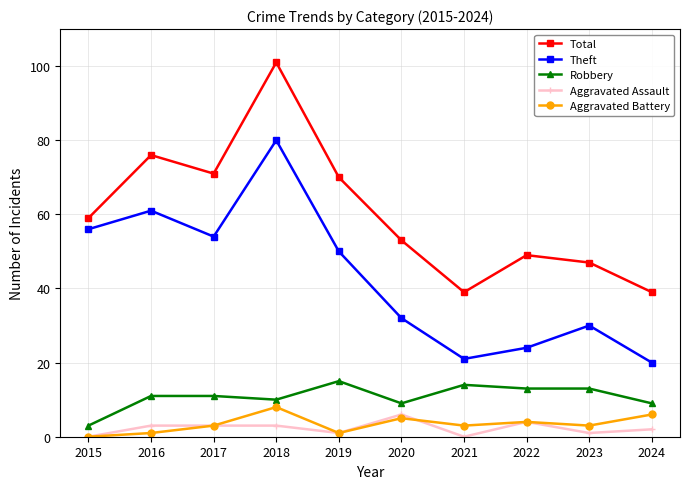

Reading left to right, extract all data points from this chart.

Total: 2015=59	2016=76	2017=71	2018=101	2019=70	2020=53	2021=39	2022=49	2023=47	2024=39
Theft: 2015=56	2016=61	2017=54	2018=80	2019=50	2020=32	2021=21	2022=24	2023=30	2024=20
Robbery: 2015=3	2016=11	2017=11	2018=10	2019=15	2020=9	2021=14	2022=13	2023=13	2024=9
Aggravated Assault: 2015=0	2016=3	2017=3	2018=3	2019=1	2020=6	2021=0	2022=4	2023=1	2024=2
Aggravated Battery: 2015=0	2016=1	2017=3	2018=8	2019=1	2020=5	2021=3	2022=4	2023=3	2024=6